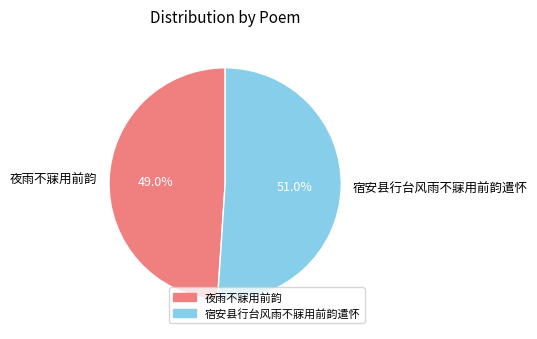

What percentage is the 夜雨不寐用前韵 slice, to the nearest percent?

49%